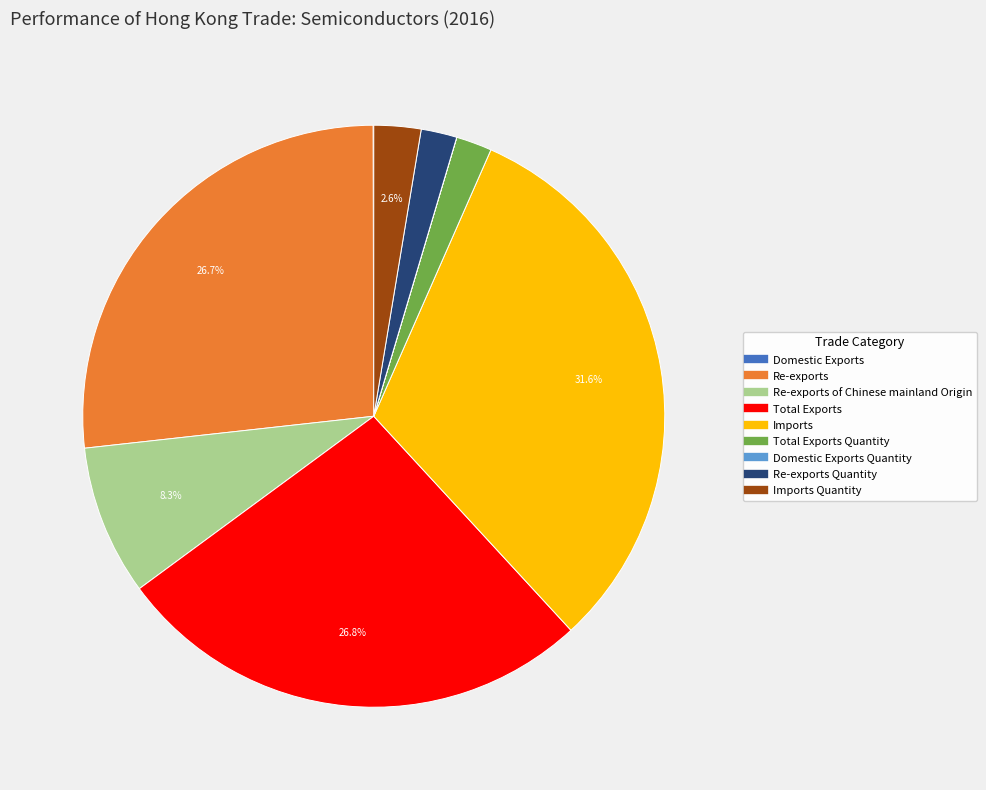

Does any single category account for the majority?

No